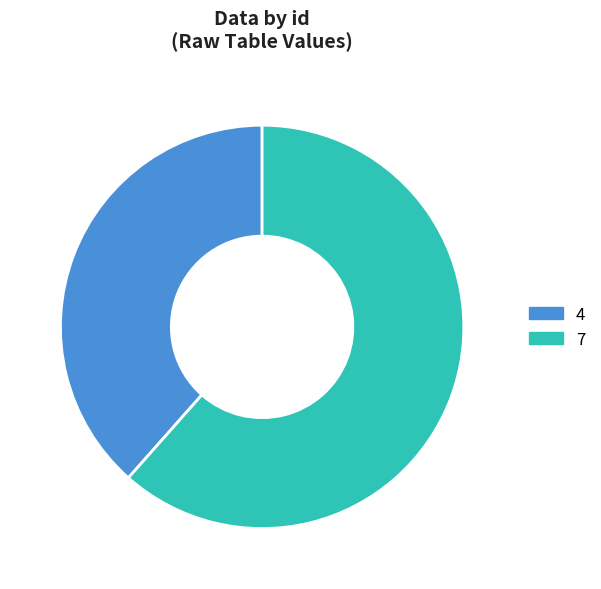

Which has a higher value, 7 or 4?

7